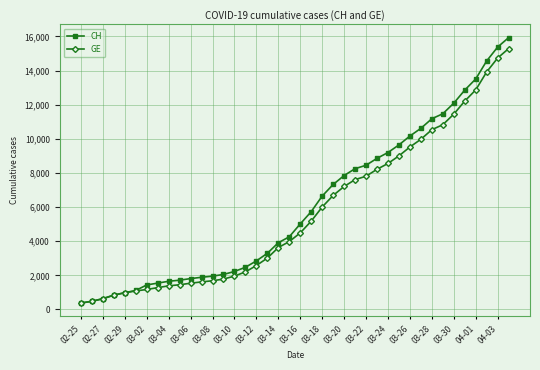

What is the value of the GE point at the 5th from the left?

981